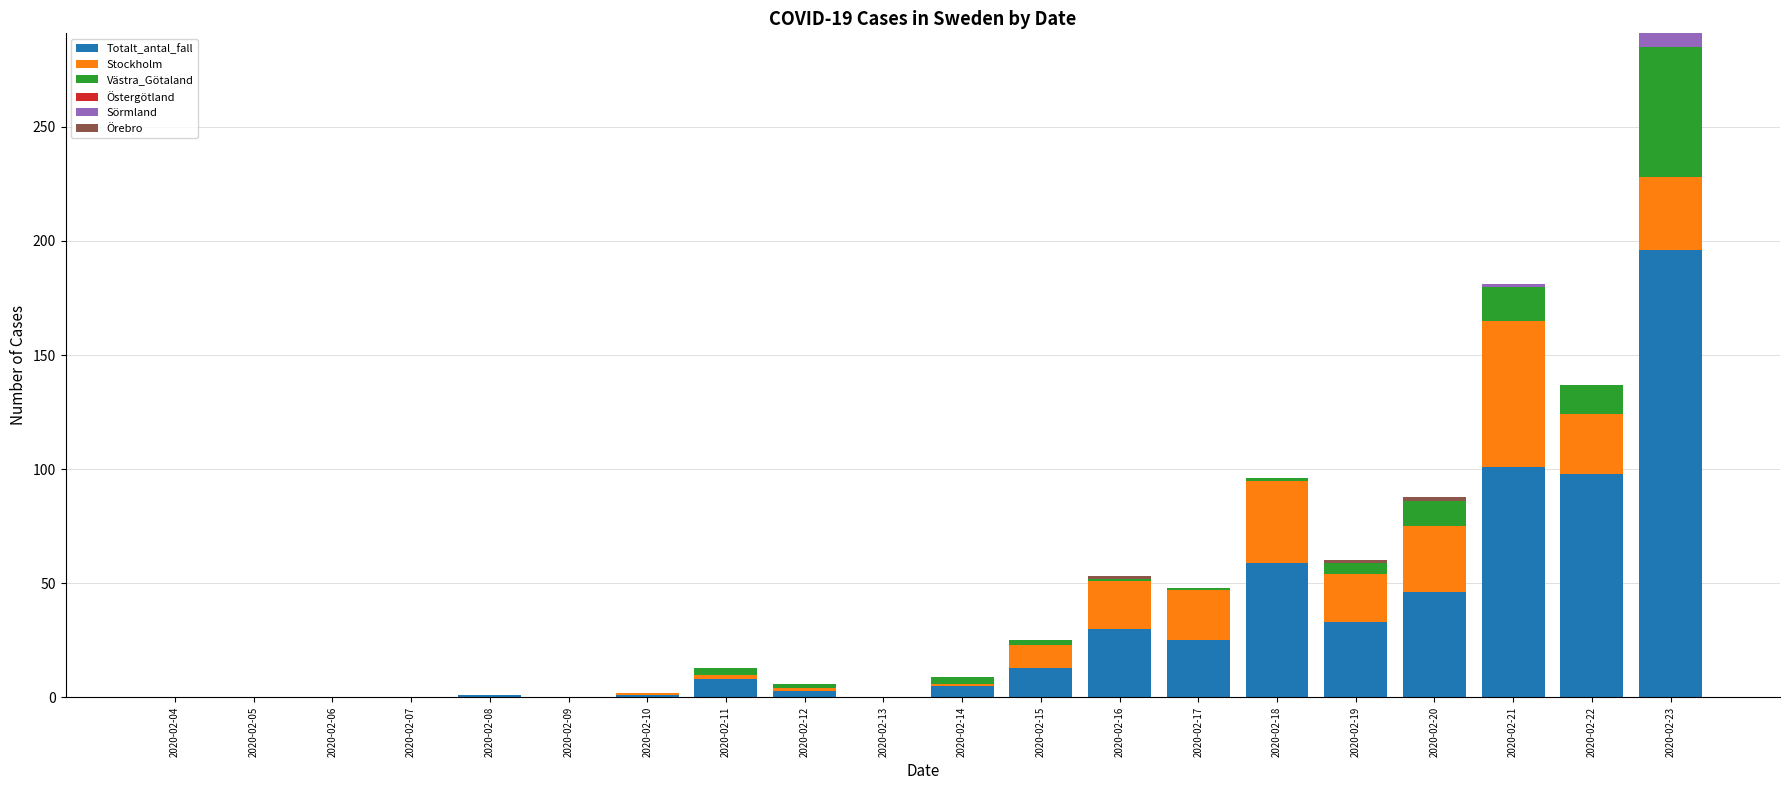

Count the number of data series in this chart.

5